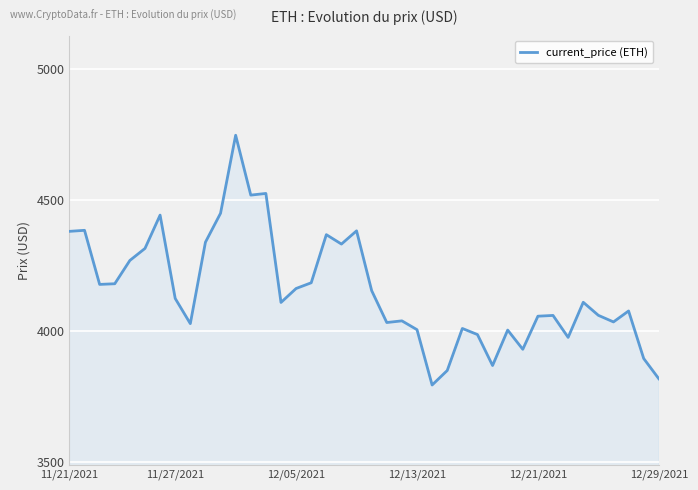

What is the minimum value shown in the chart?

3794.3